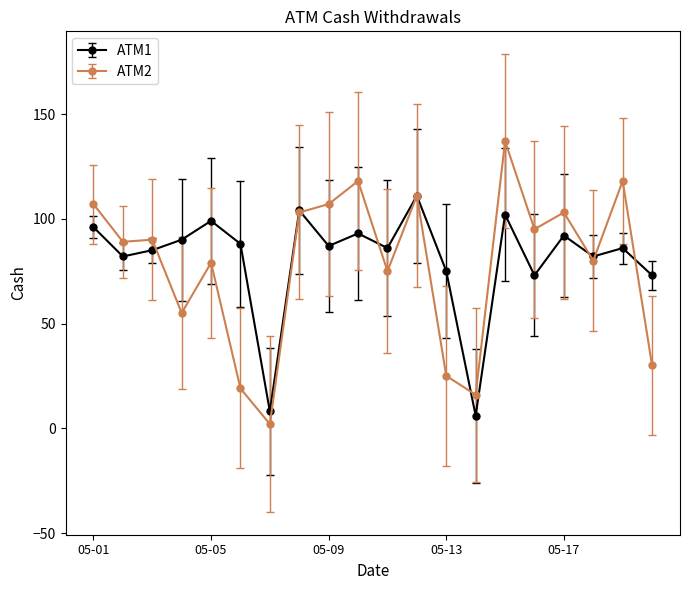

What is the smallest value displayed?

2